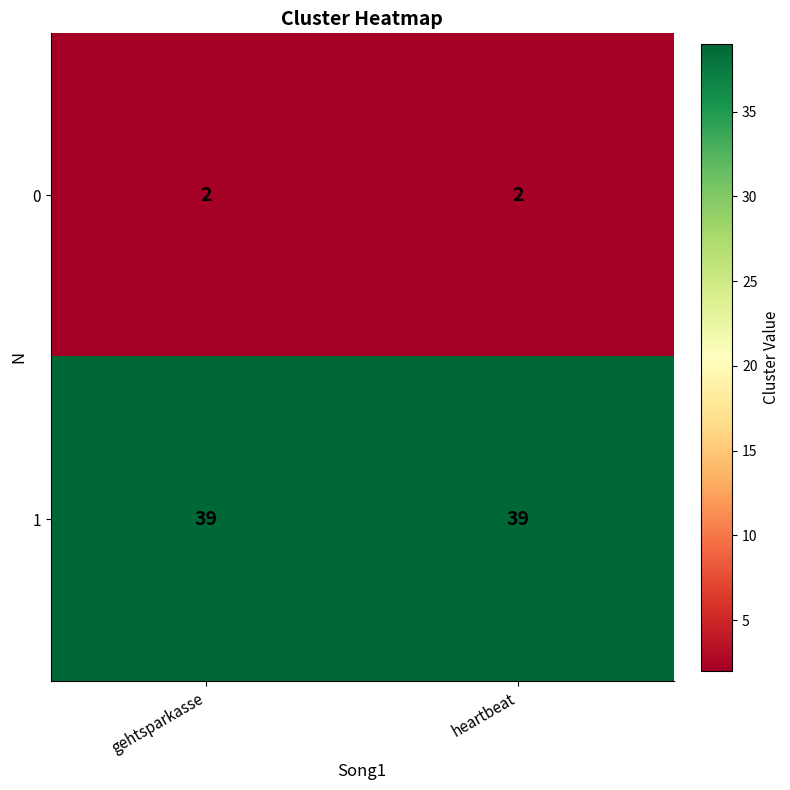

Which series has the largest total across all categories?

1